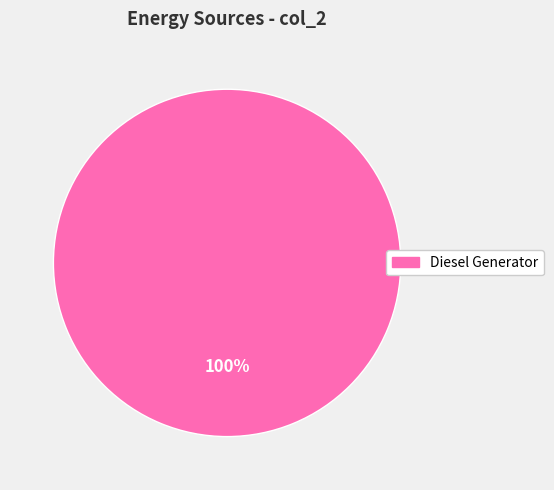

Does any single category account for the majority?

Yes